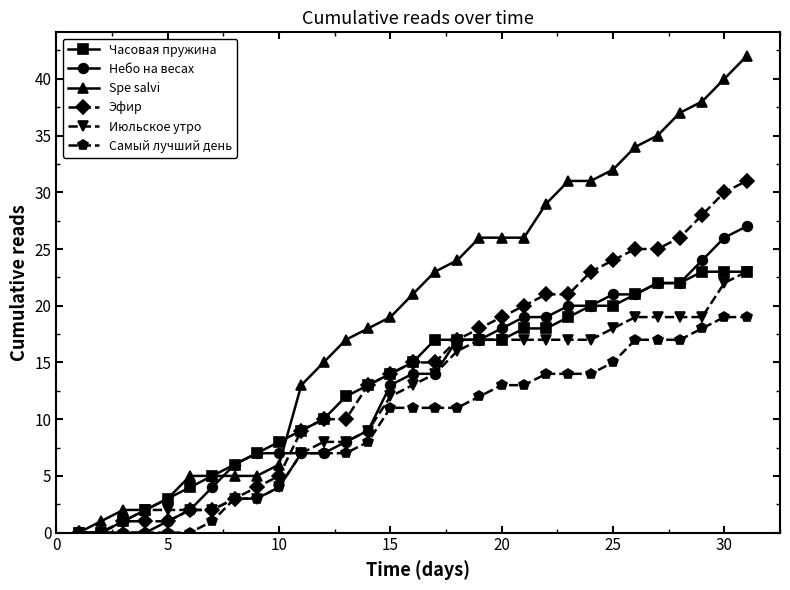

What is the maximum value for Самый лучший день?

19